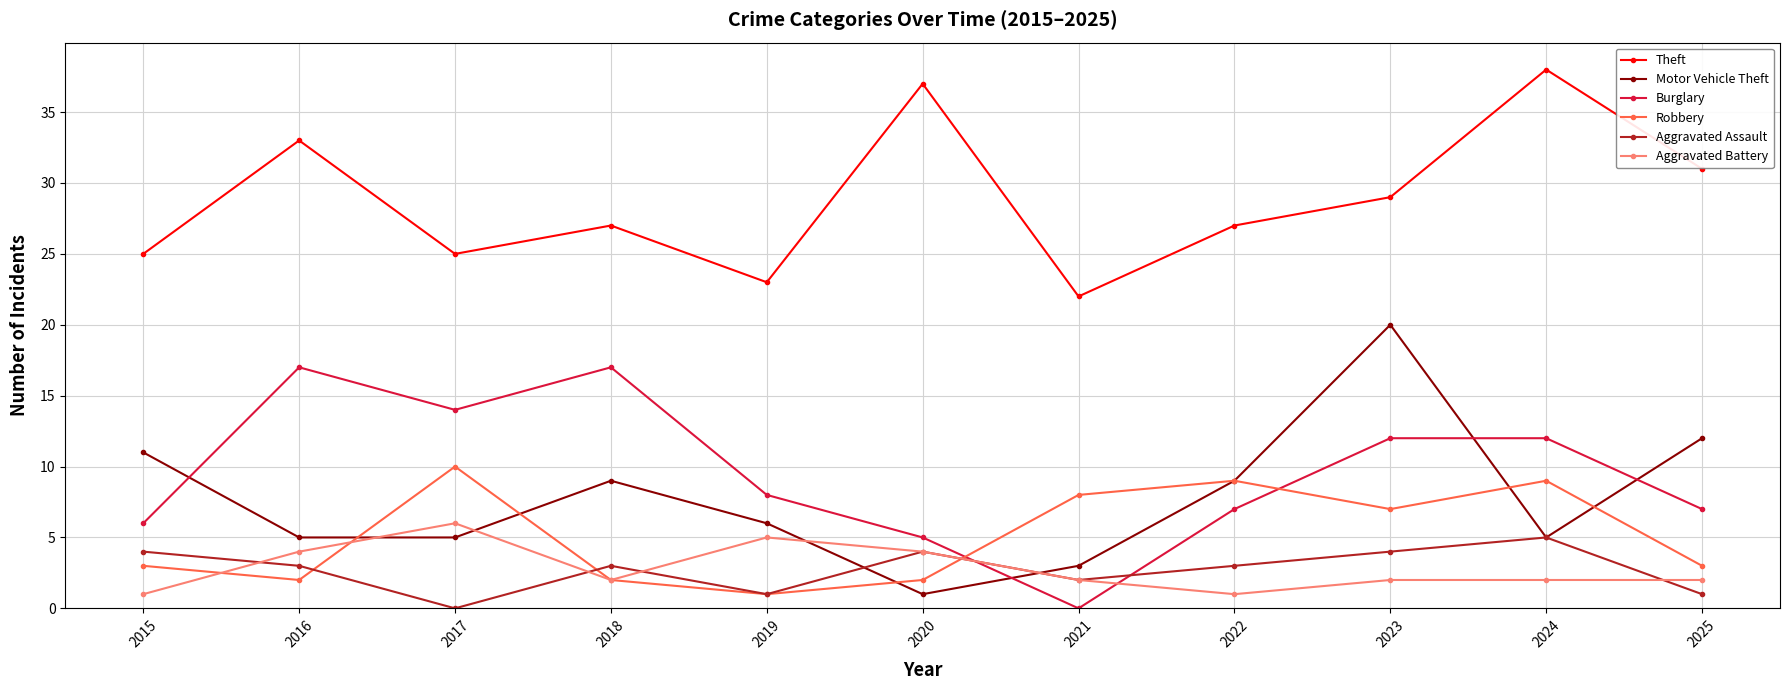

True or false: Burglary and Motor Vehicle Theft intersect in this chart.

True